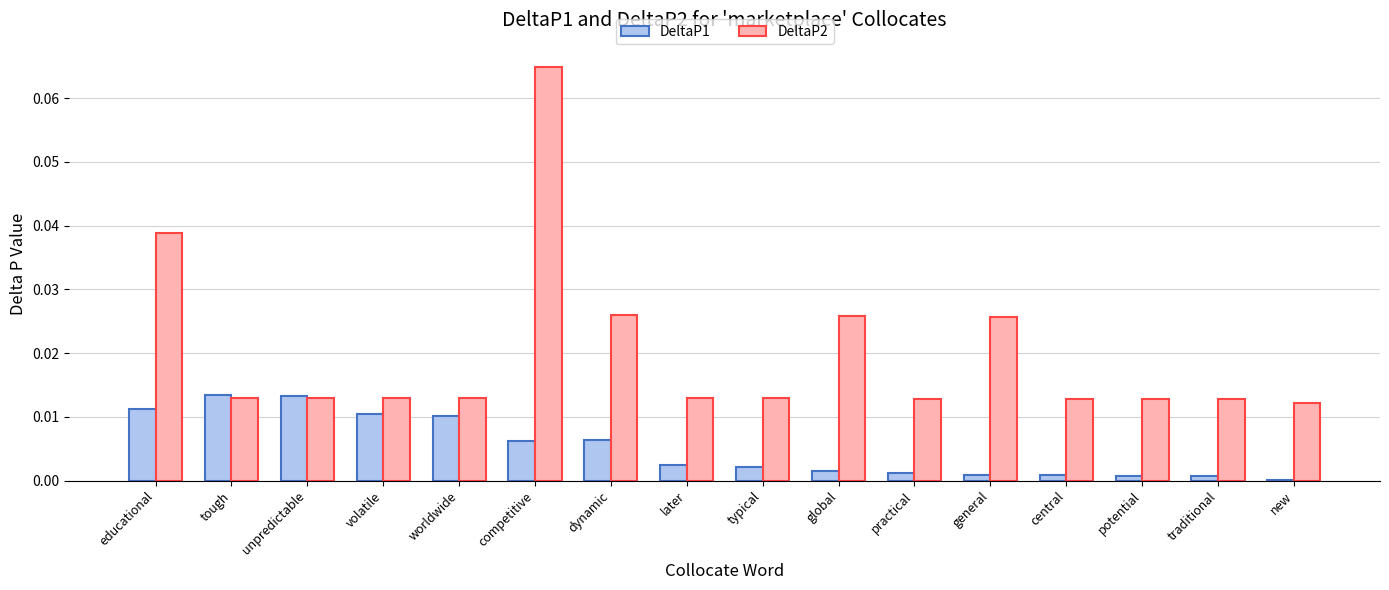

At which label does DeltaP2 reach its peak?

competitive